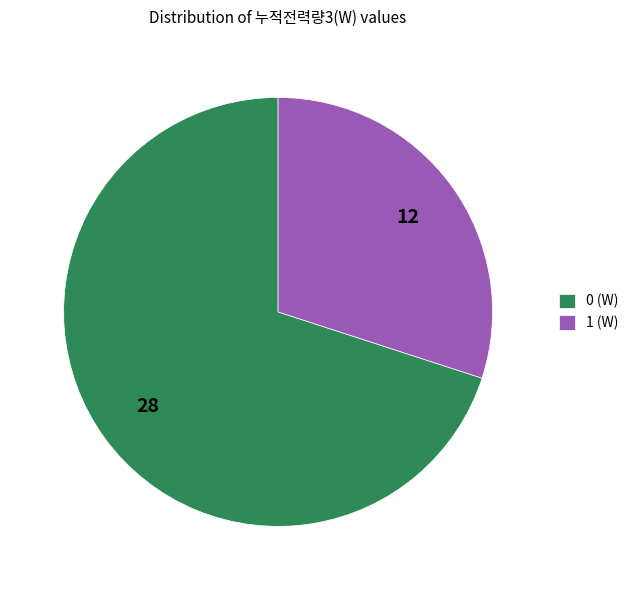

How many segments does this pie chart have?

2